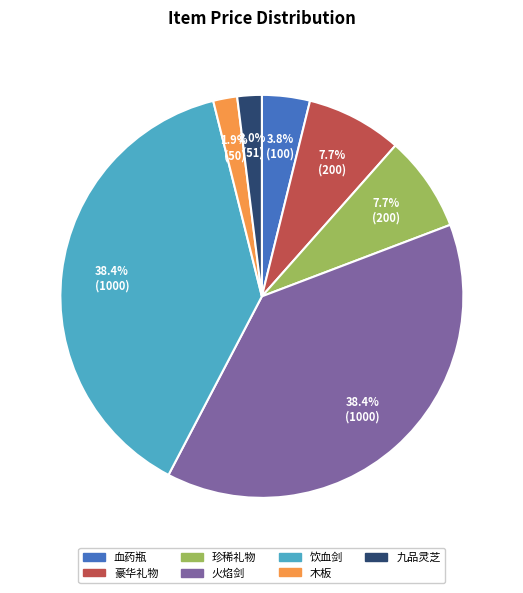

How many slices are in this pie chart?

7